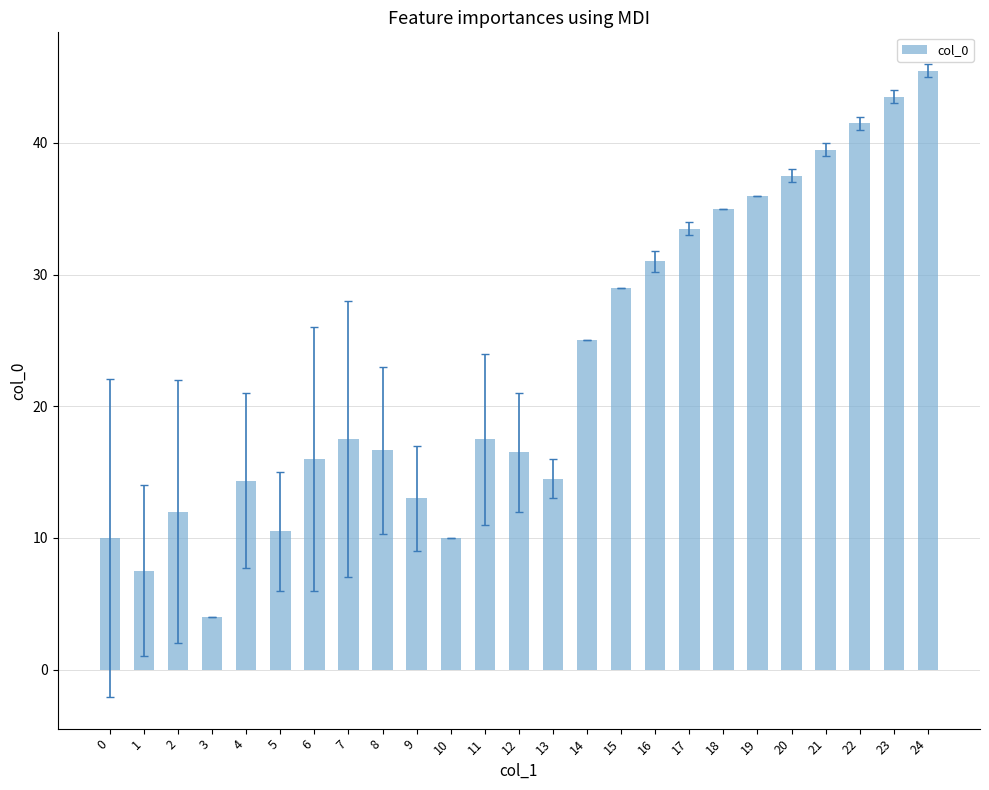

Is it true that the value at 7 is 7.0?

False